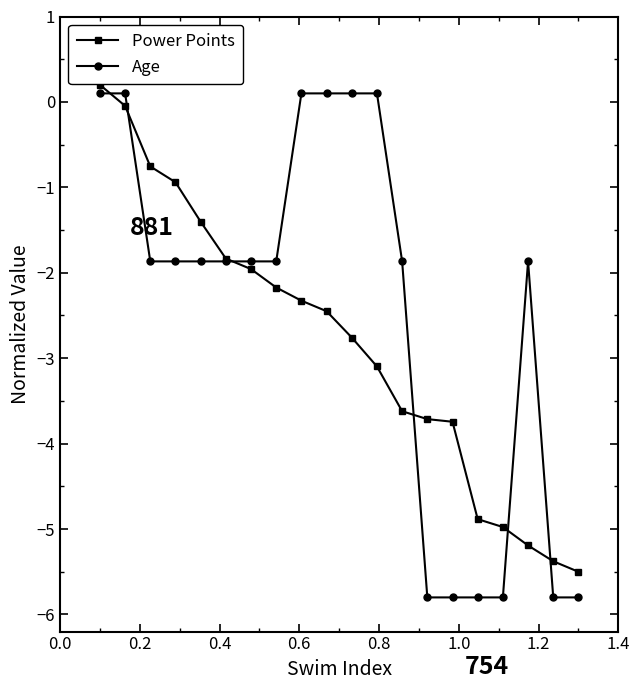

What is the minimum value shown in the chart?

-5.8